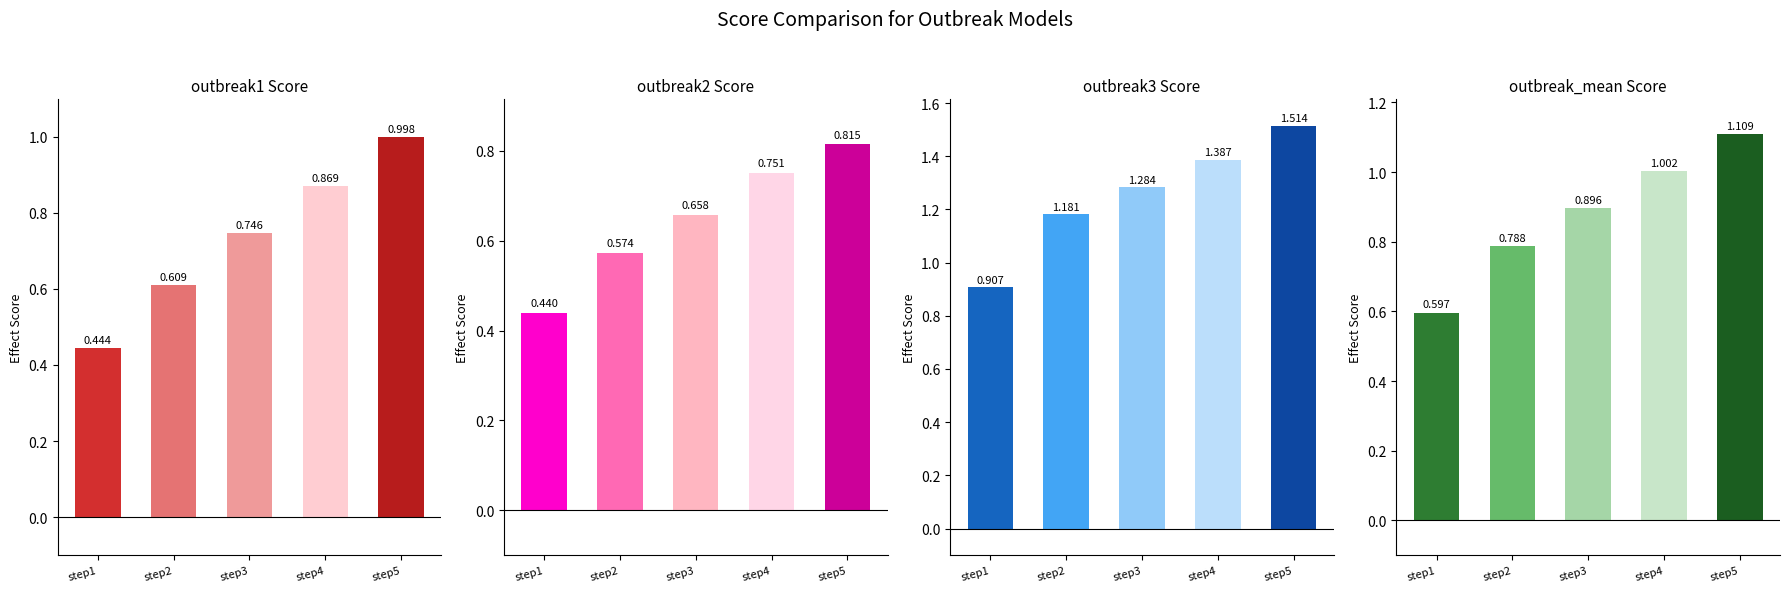

Between step4 and step2, which is larger?

step4